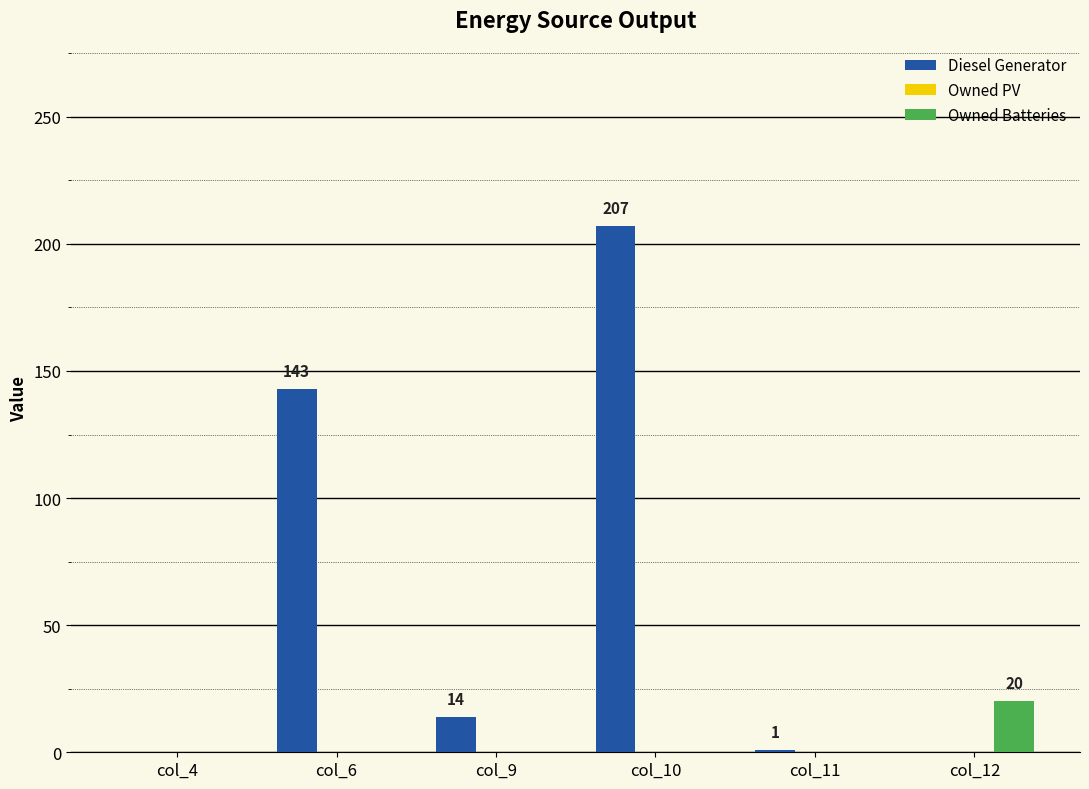

Between col_10 and col_11, which series saw the biggest shift?

Diesel Generator